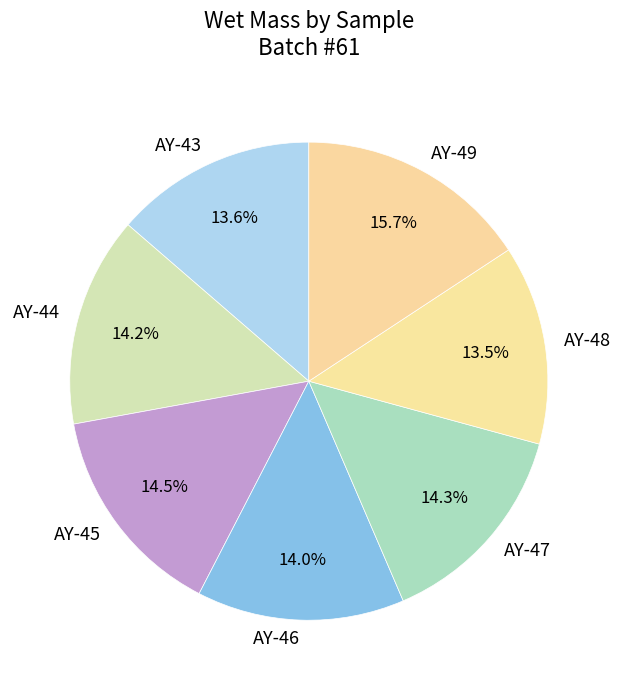

Which category has the biggest portion of the pie?

AY-49